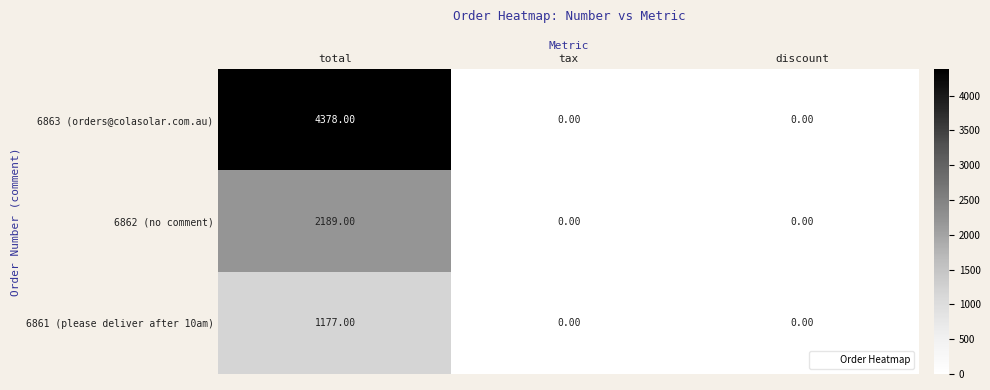

What is the sum of all 6863 (orders@colasolar.com.au) values?

4378